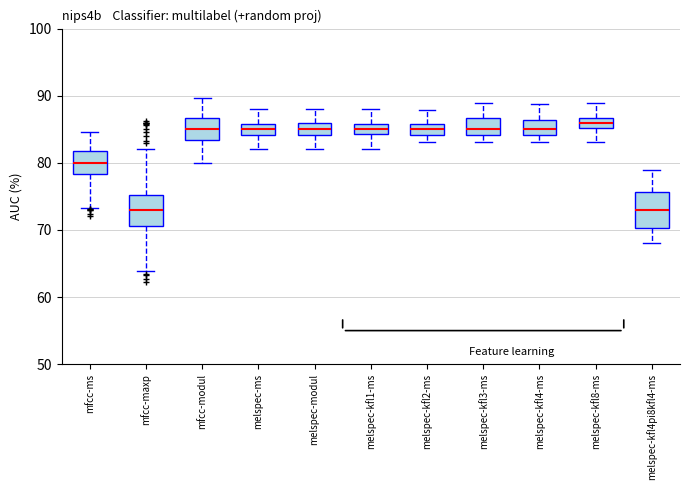

Reading left to right, transcribe this box plot: for each box, give where its median line is, the range the box spans, and where its two whiskers end, as read against the y-axis. The values are not printed on the chart, so give them approximately, as read against the axis.

mfcc-ms: median 80, box 78 to 82, whiskers 73 to 85
mfcc-maxp: median 73, box 71 to 75, whiskers 64 to 82
mfcc-modul: median 85, box 83 to 87, whiskers 80 to 90
melspec-ms: median 85, box 84 to 86, whiskers 82 to 88
melspec-modul: median 85, box 84 to 86, whiskers 82 to 88
melspec-kfl1-ms: median 85, box 84 to 86, whiskers 82 to 88
melspec-kfl2-ms: median 85, box 84 to 86, whiskers 83 to 88
melspec-kfl3-ms: median 85, box 84 to 87, whiskers 83 to 89
melspec-kfl4-ms: median 85, box 84 to 86, whiskers 83 to 89
melspec-kfl8-ms: median 86, box 85 to 87, whiskers 83 to 89
melspec-kfl4pi8kfl4-ms: median 73, box 70 to 76, whiskers 68 to 79